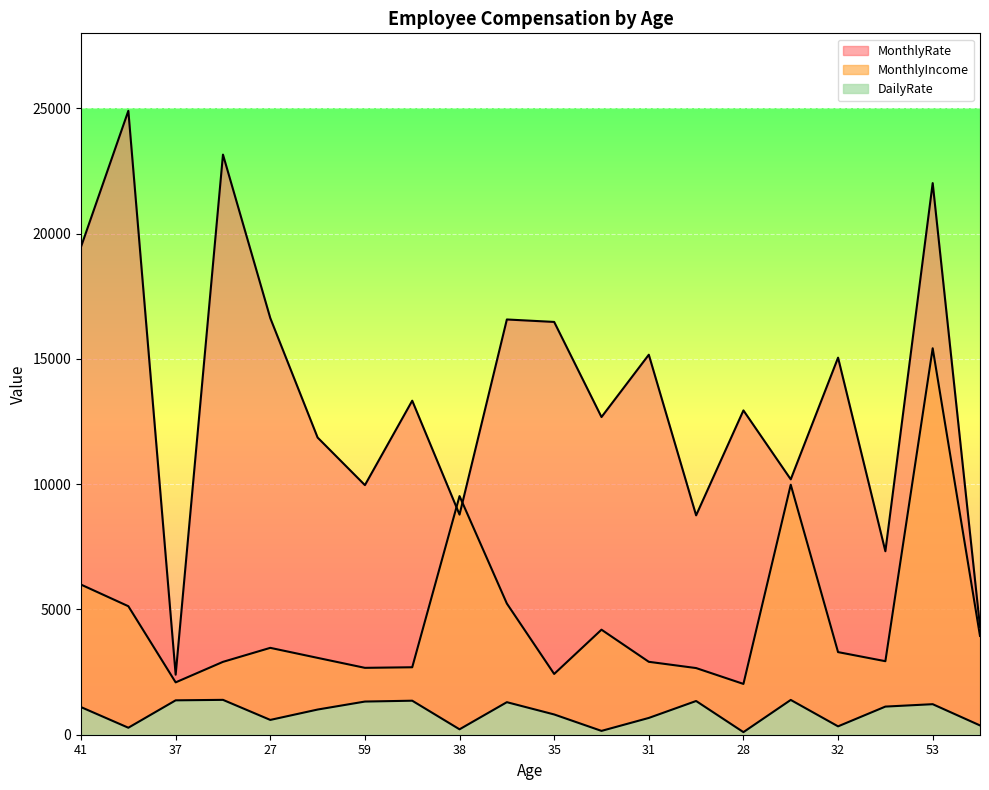

What is the sum of all MonthlyRate values?

272035